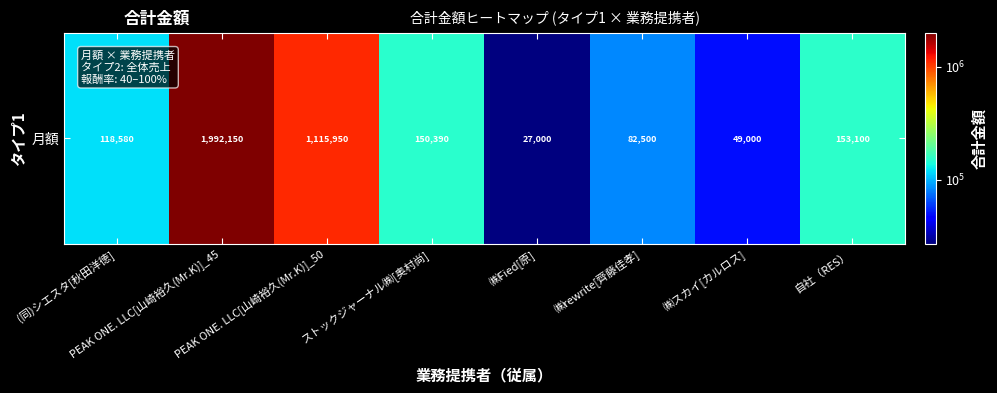

How many values are below 150390?

4